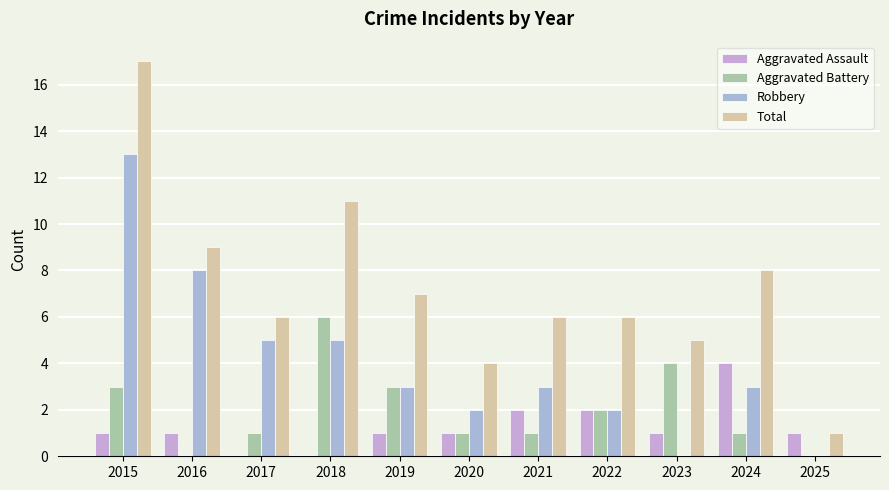

Between 2018 and 2019, which series saw the biggest shift?

Total